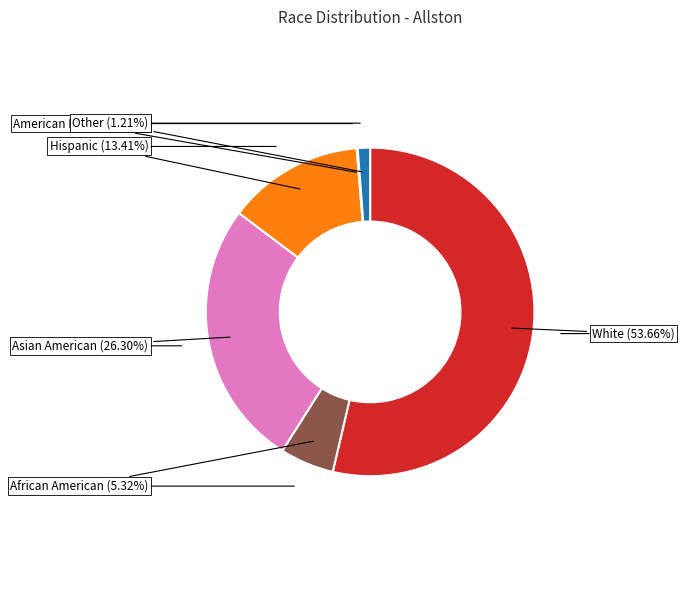

Is there a majority slice in this chart?

Yes